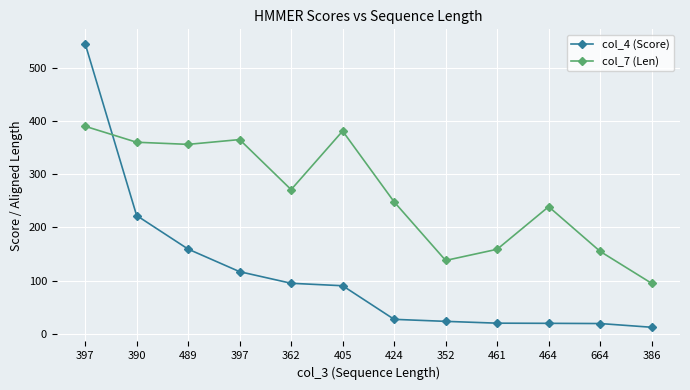

Between 397 and 352, which series saw the biggest shift?

col_7 (Len)